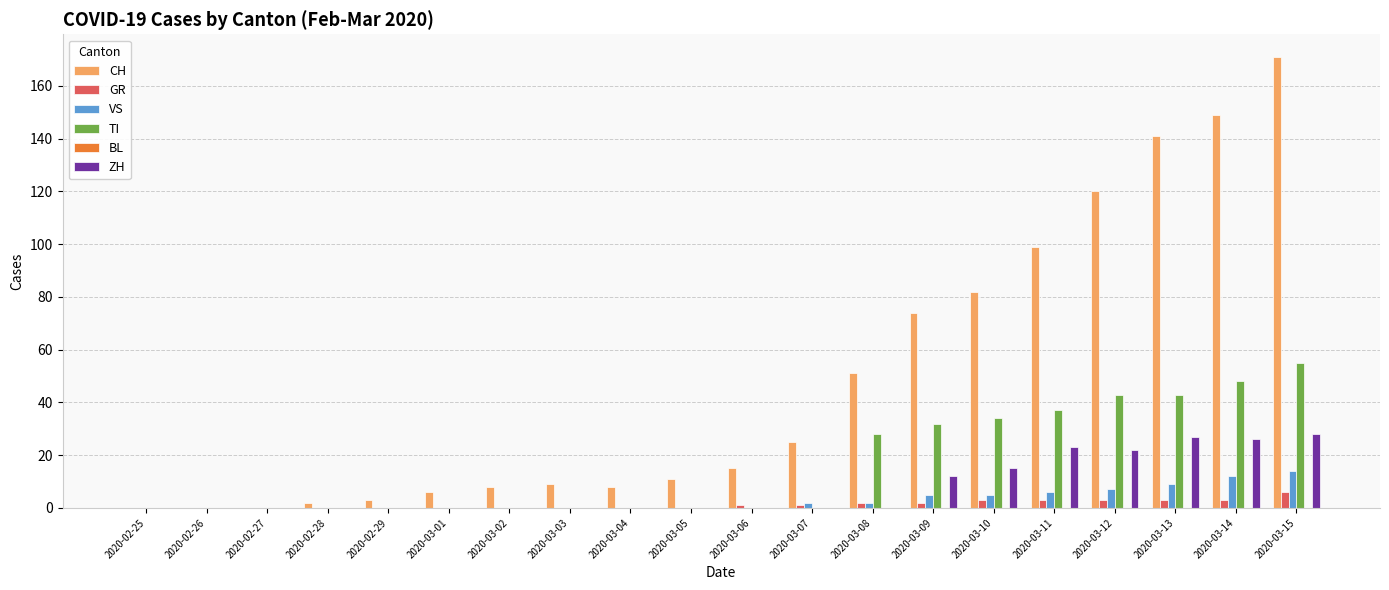

Which series has the largest total across all categories?

CH